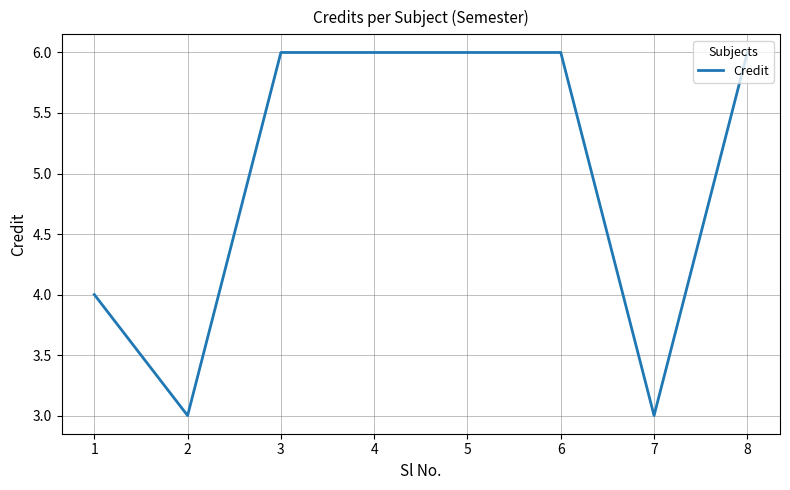

What is the ratio of the value at 3 to the value at 7?

2.0